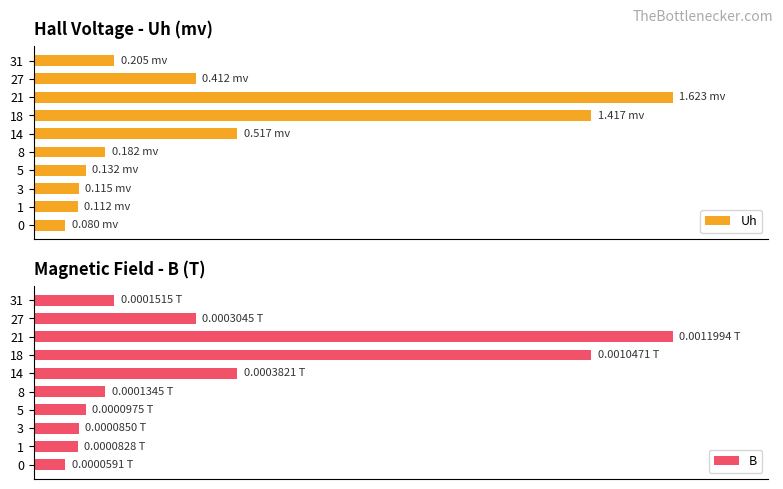

What is the minimum value for B?

4.9